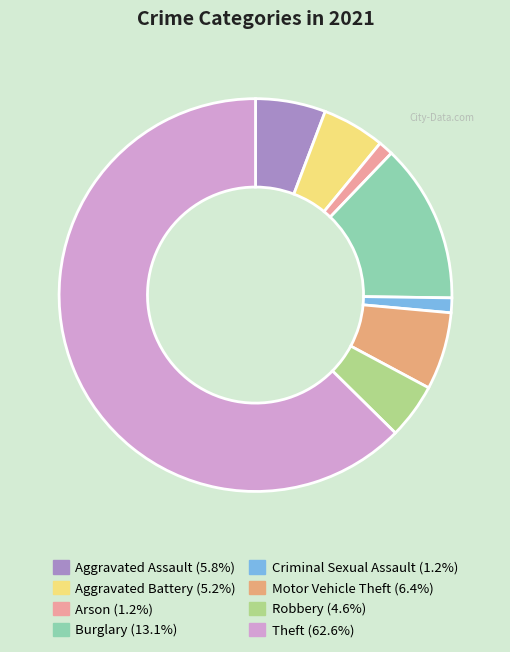

Which slice represents more than half of the pie?

Theft